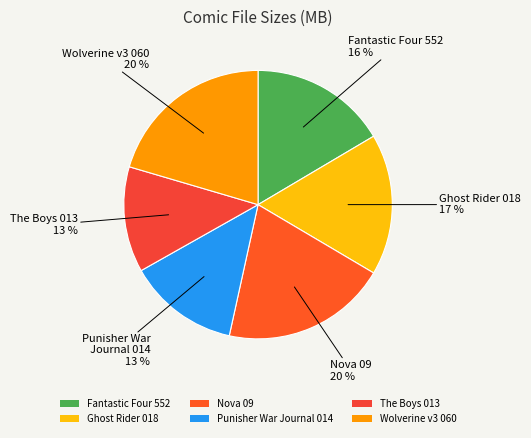

Approximately how many times larger is the value at The Boys 013 compared to Punisher War Journal 014?

1.0